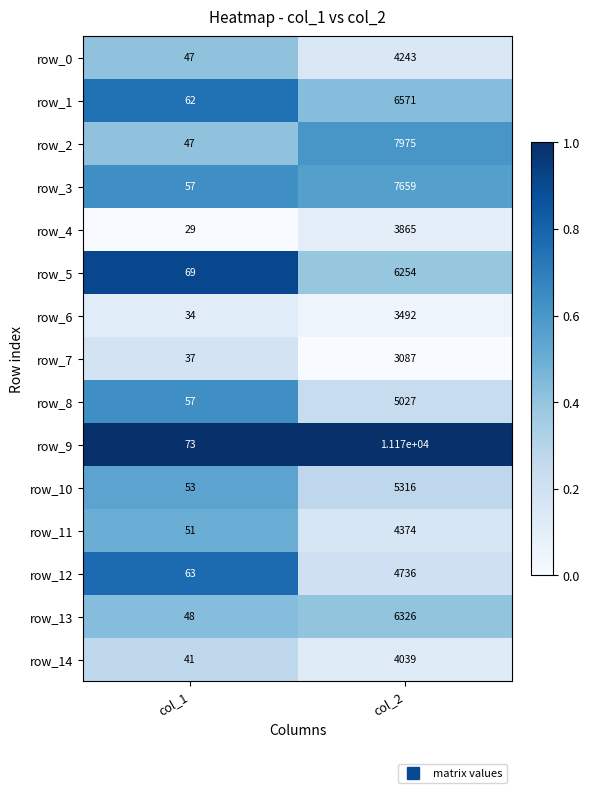

Reading left to right, extract all data points from this chart.

row_0: 47	4243
row_1: 62	6571
row_2: 47	7975
row_3: 57	7659
row_4: 29	3865
row_5: 69	6254
row_6: 34	3492
row_7: 37	3087
row_8: 57	5027
row_9: 73	11170
row_10: 53	5316
row_11: 51	4374
row_12: 63	4736
row_13: 48	6326
row_14: 41	4039